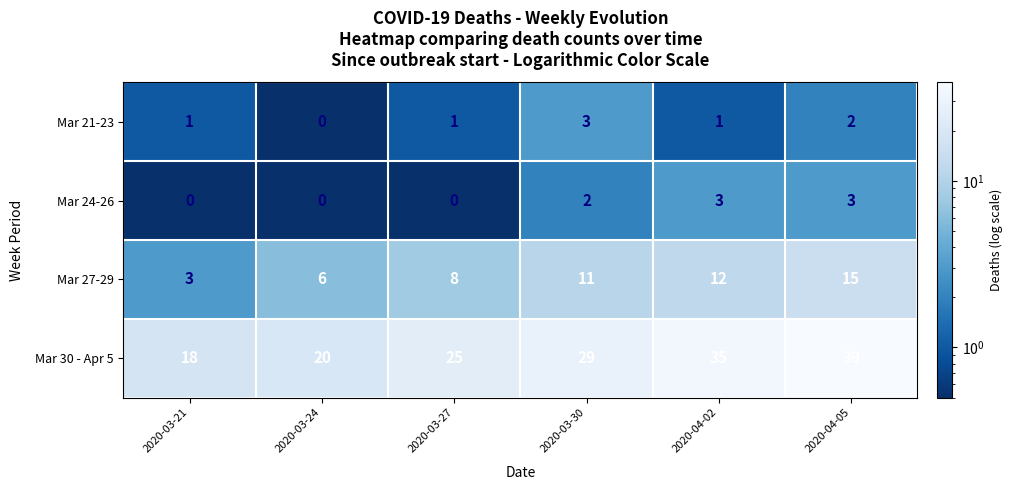

Which series has the widest spread of values?

Mar 30 - Apr 5